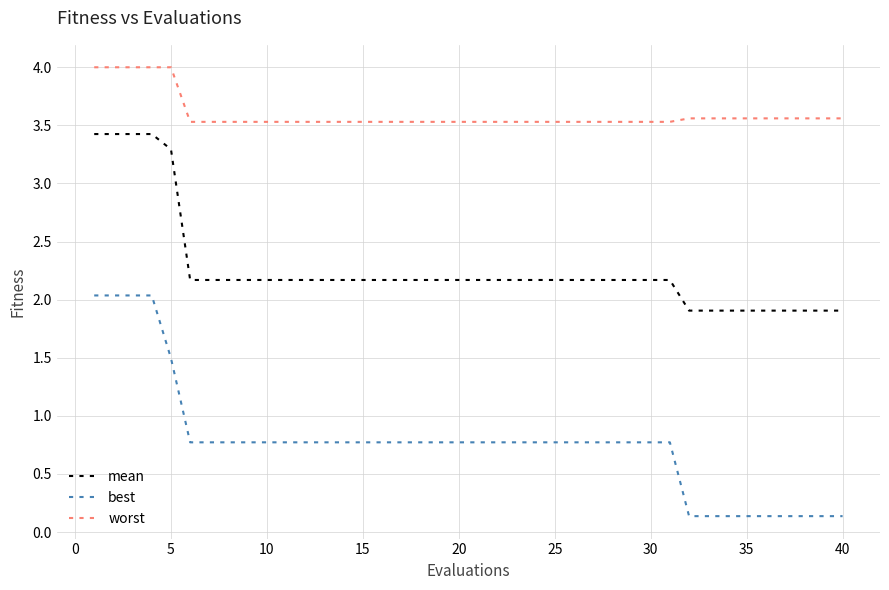

List the series in order of their overall mean, lowest first.

best, mean, worst